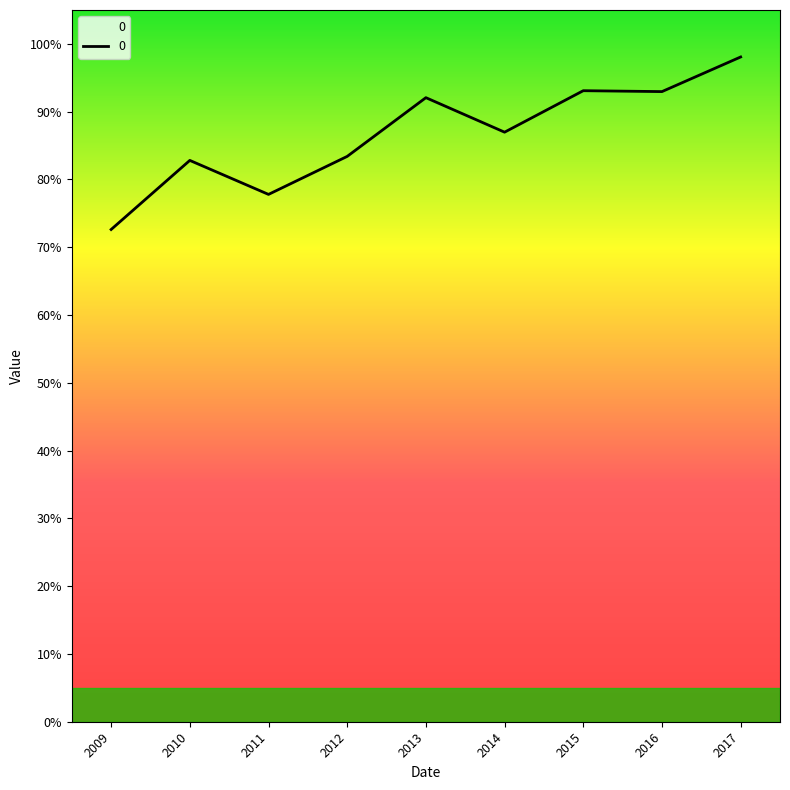

Reading right to left, transcribe all the data shown in this chart.

1.0	0.9	0.9	0.9	0.9	0.8	0.8	0.8	0.7